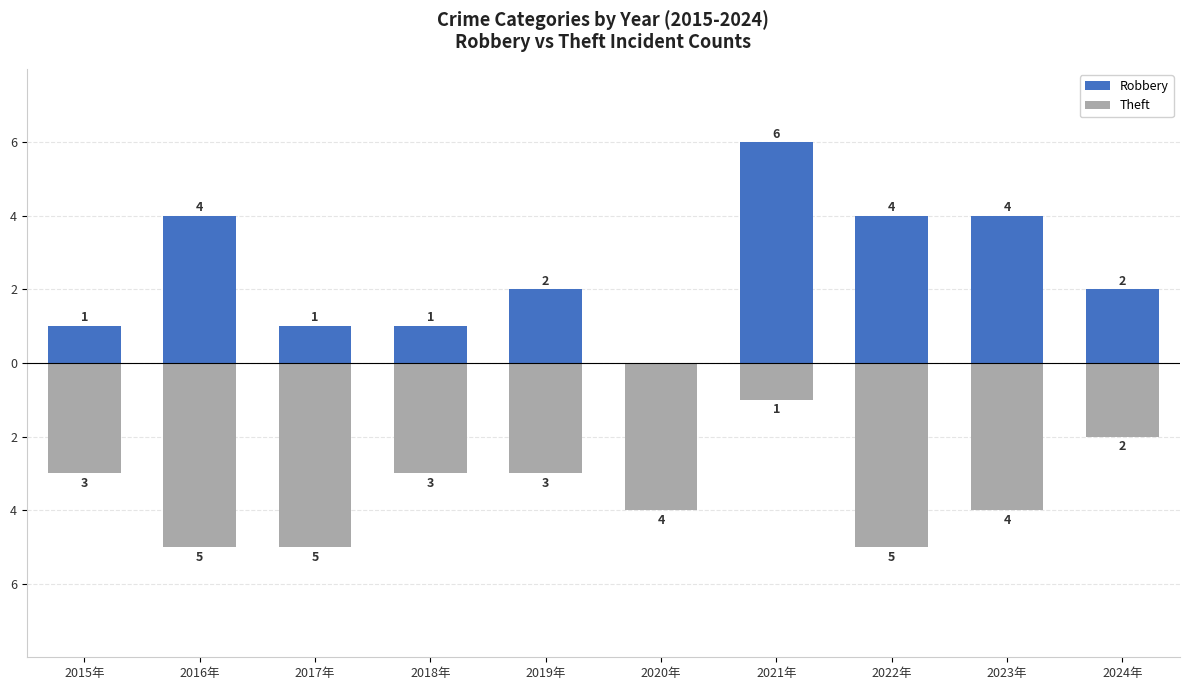

What is the spread (max minus min) of values at 2023年?

8